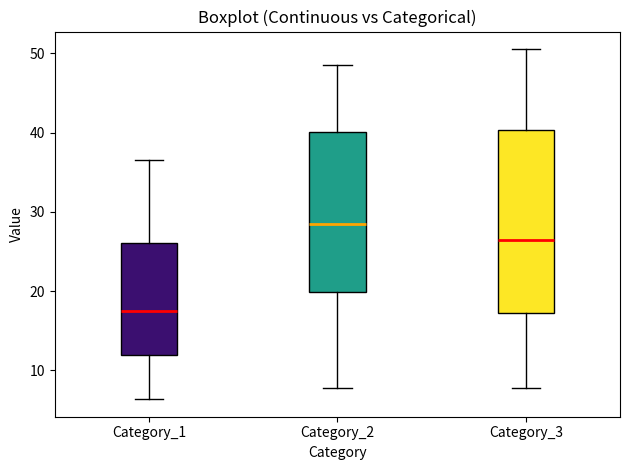

Reading left to right, read every box against the y-axis: the position of its median line, the range the box covers, and the ends of its whiskers. The values are not printed on the chart, so give them approximately, as read against the axis.

Category_1: median 18, box 12 to 26, whiskers 6 to 37
Category_2: median 29, box 20 to 40, whiskers 8 to 49
Category_3: median 26, box 17 to 40, whiskers 8 to 51